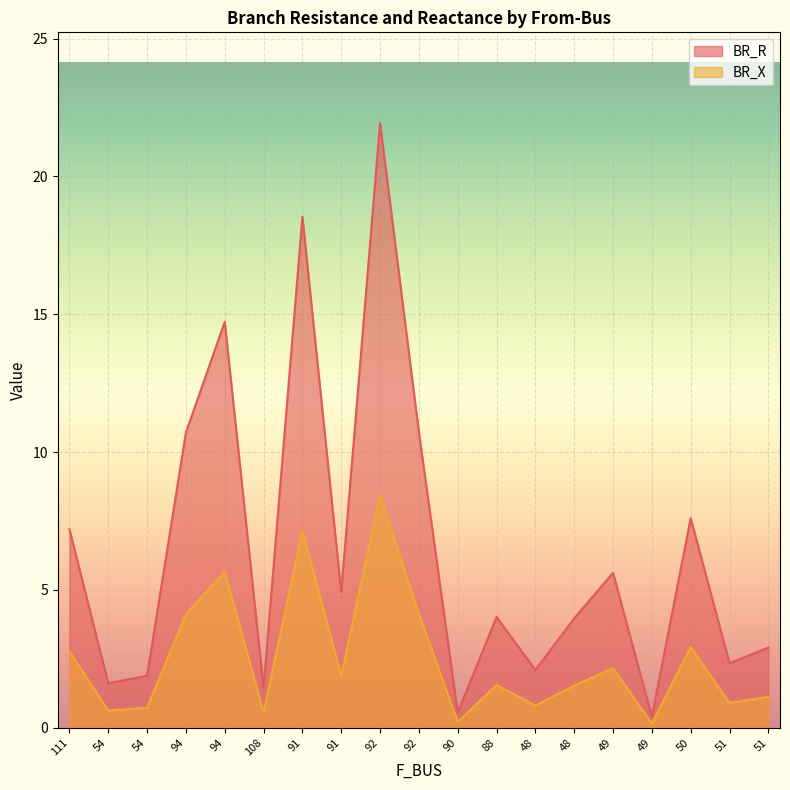

Reading right to left, extract all data points from this chart.

BR_R: 2.9	2.3	7.6	0.4	5.6	4.0	2.1	4.0	0.5	10.7	21.9	4.9	18.5	1.4	14.7	10.7	1.9	1.6	7.2
BR_X: 1.1	0.9	2.9	0.2	2.2	1.5	0.8	1.5	0.2	4.1	8.4	1.9	7.1	0.6	5.7	4.1	0.7	0.6	2.8